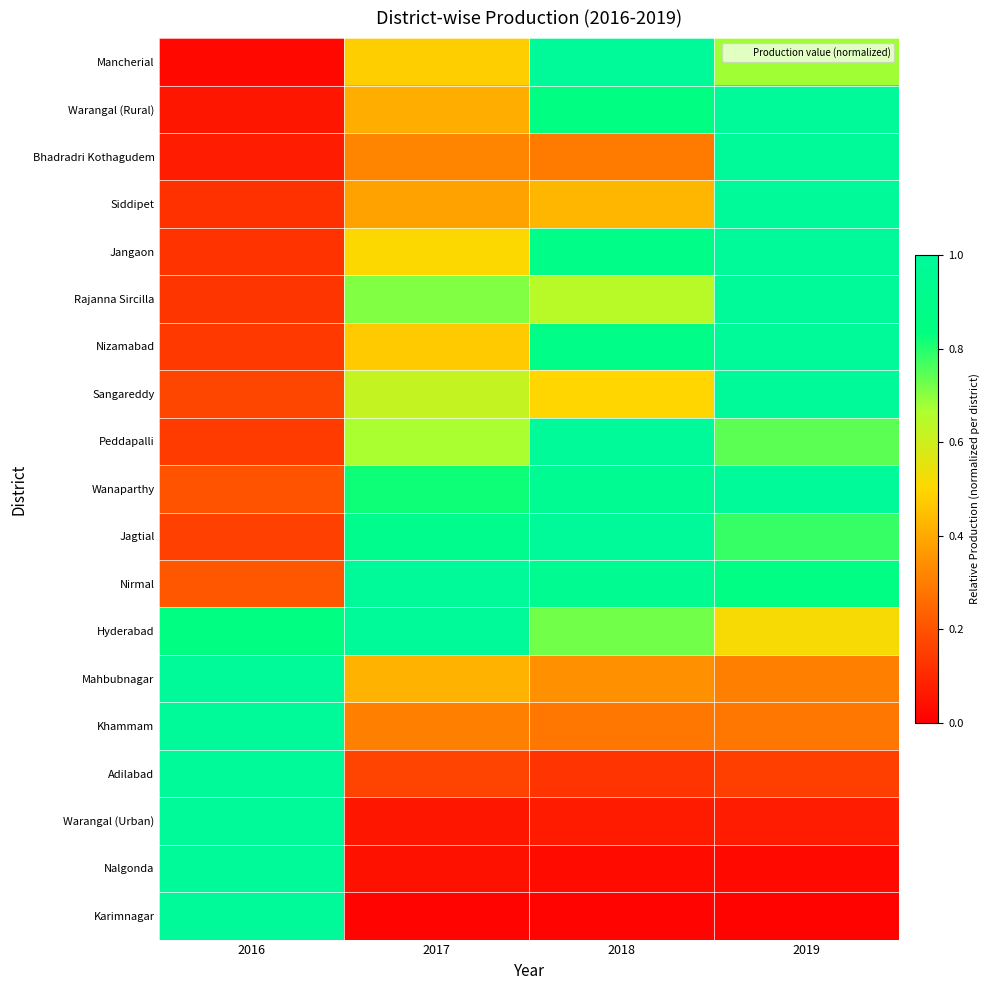

Which series has the largest range (max minus min)?

Karimnagar